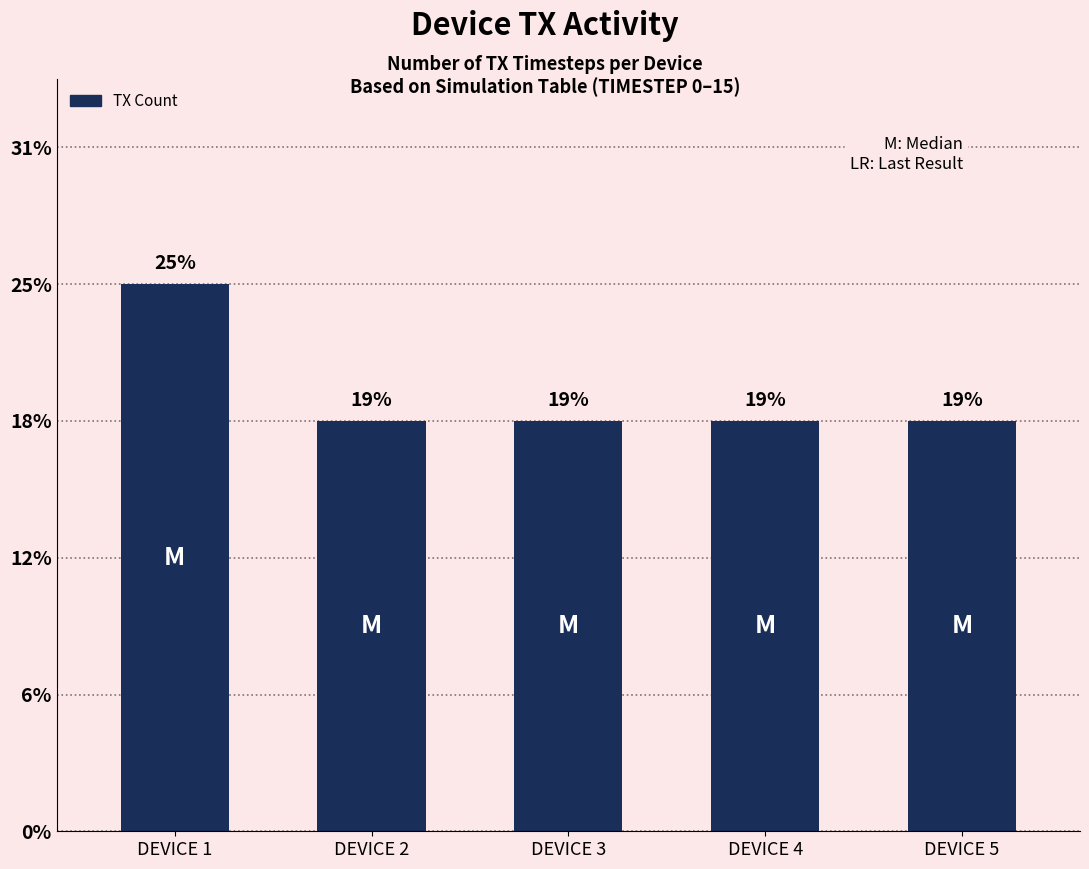

What is the ratio of the value at DEVICE 4 to the value at DEVICE 5?

1.0